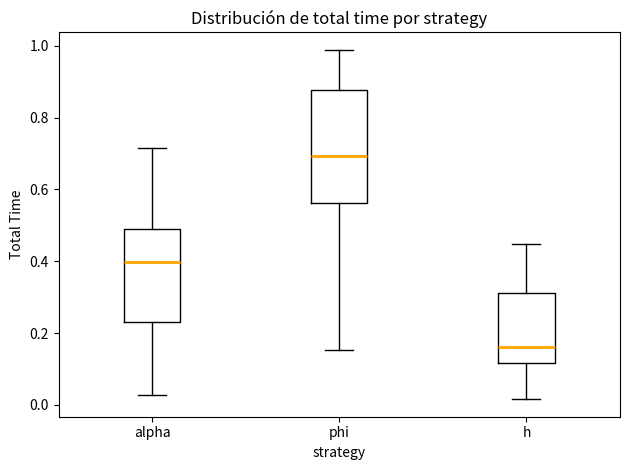

Where does the median line of the box for alpha sit on the y-axis? The values are not printed on the chart, so give them approximately, as read against the axis.

0.40